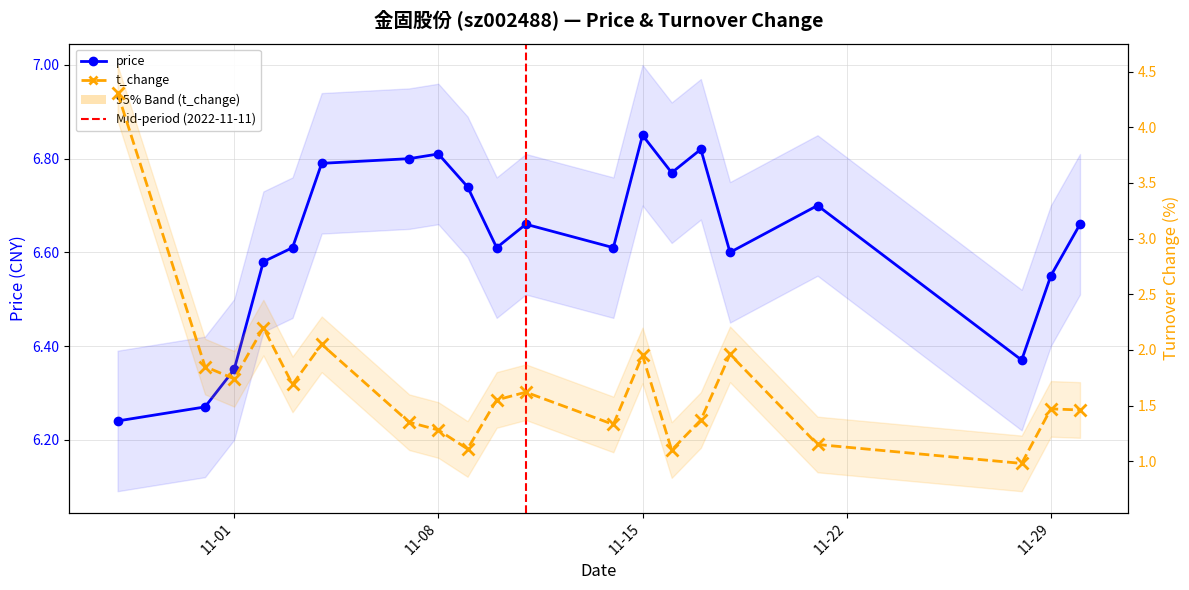

Is the value of price at 2022-11-18 greater than the value of t_change at 2022-11-11?

Yes